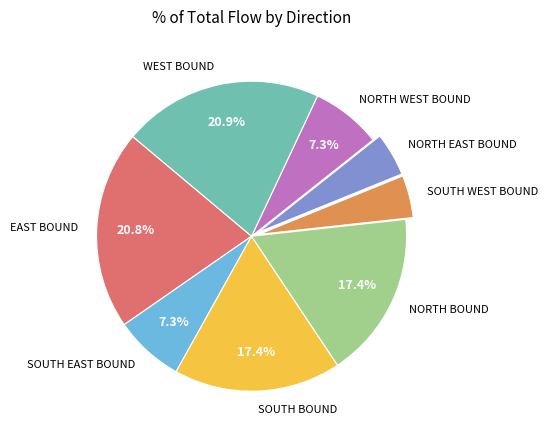

Approximately how many times larger is the value at NORTH EAST BOUND compared to NORTH BOUND?

0.3